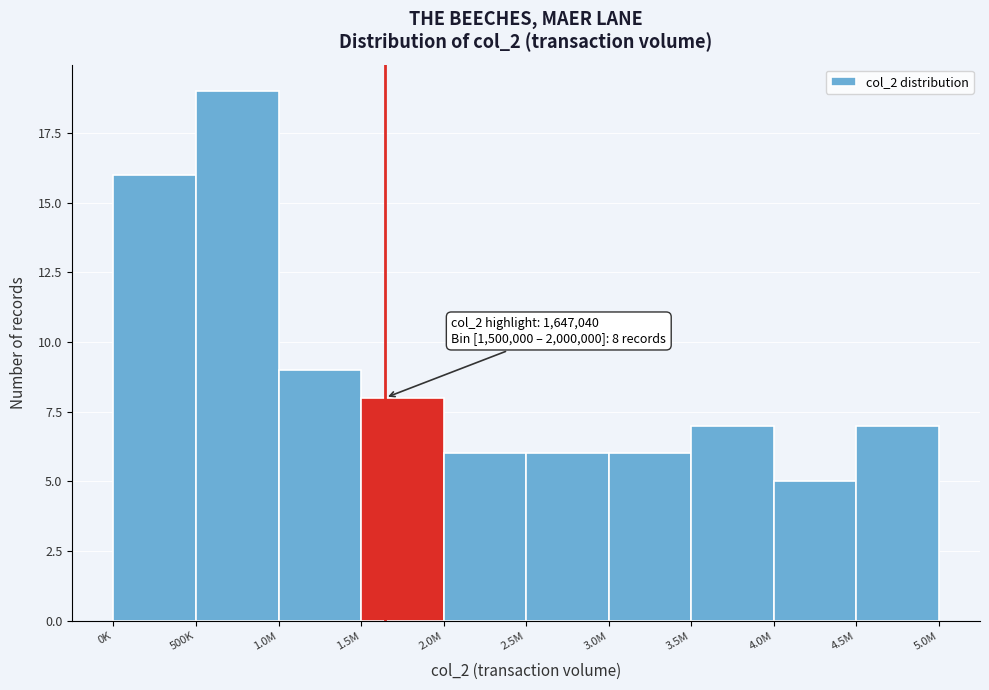

Reading left to right, extract all data points from this chart.

0K=16	500K=19	1.0M=9	1.5M=8	2.0M=6	2.5M=6	3.0M=6	3.5M=7	4.0M=5	4.5M=7